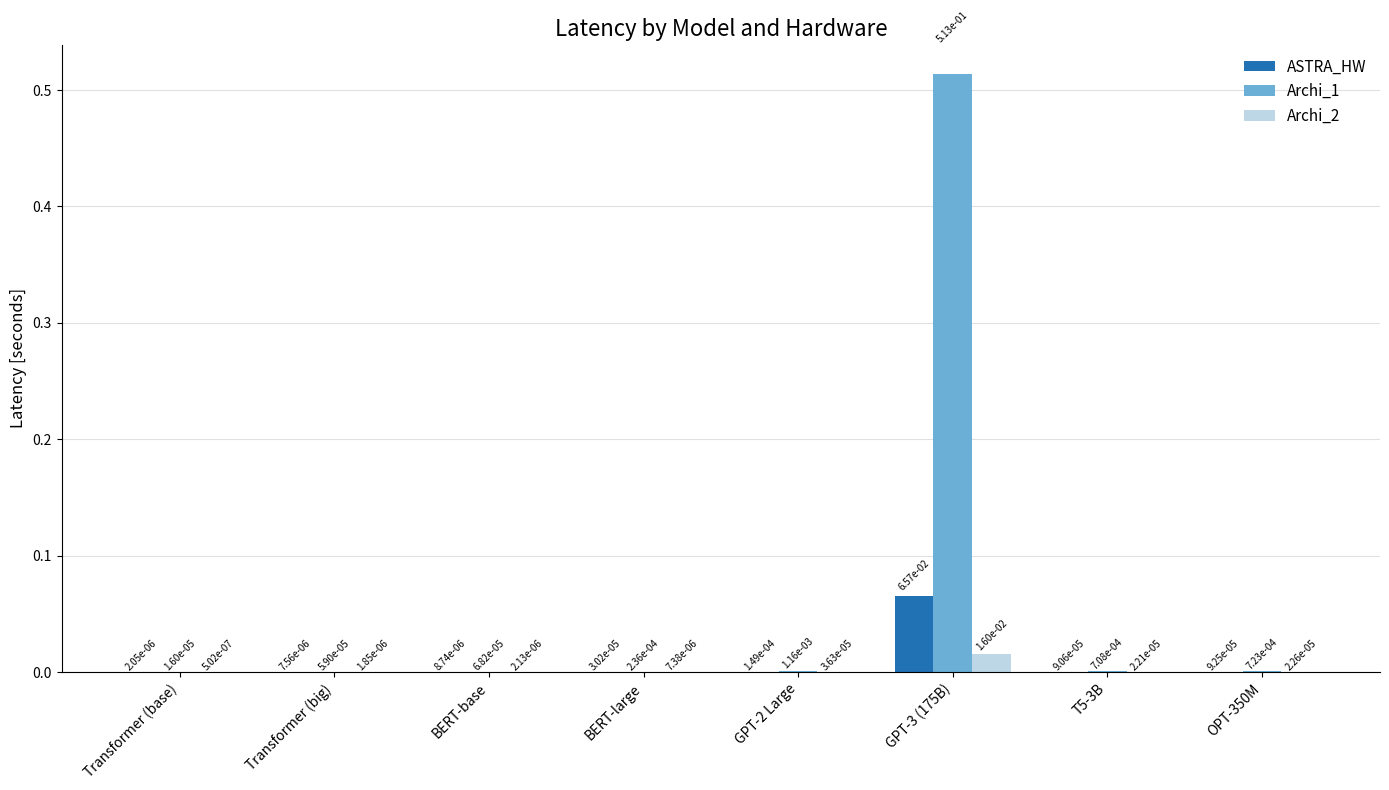

At which category does the chart reach its peak across all series?

GPT-3 (175B)